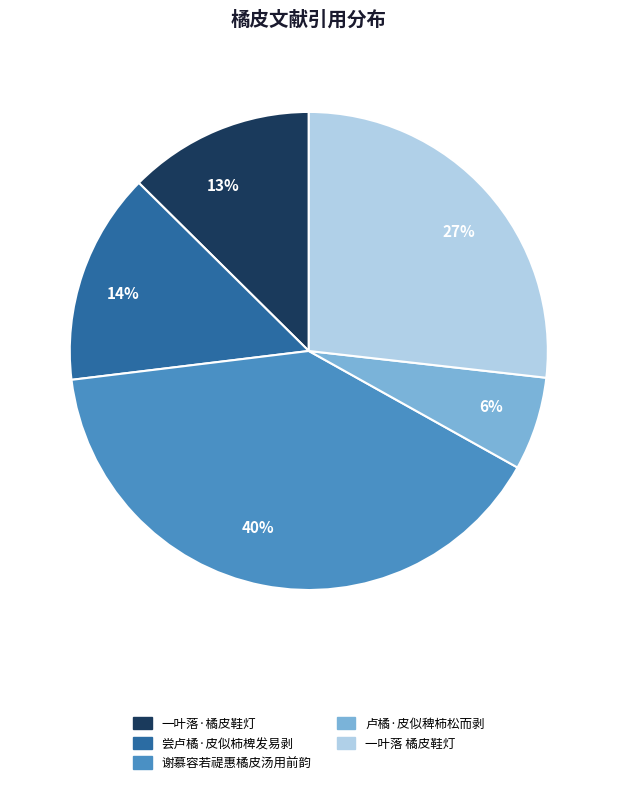

Is it true that 27% is 27% of the pie?

True